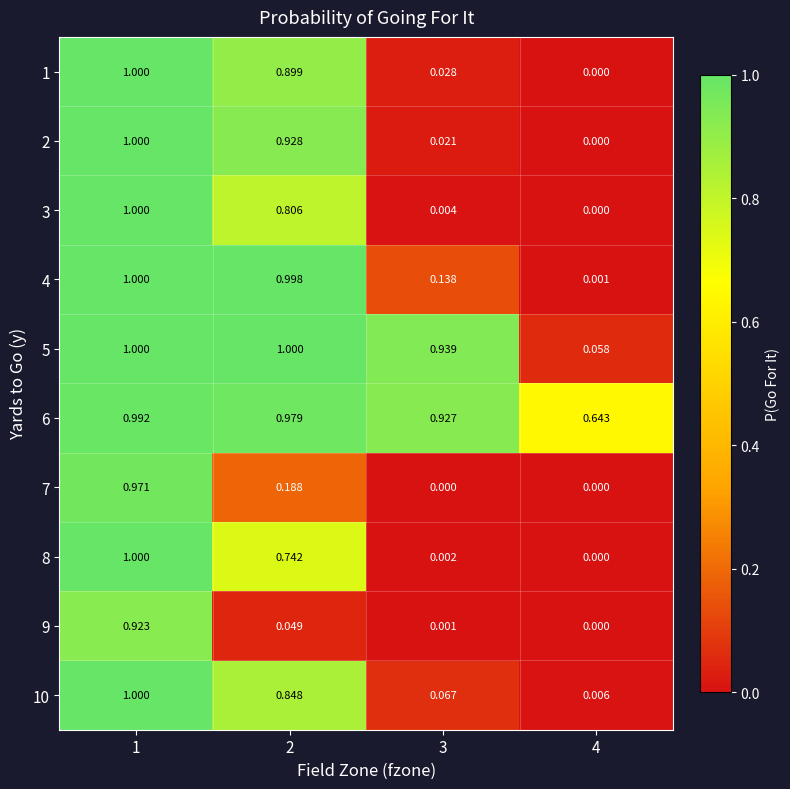

Rank the series at 2 from highest to lowest value.

5, 4, 6, 2, 1, 10, 3, 8, 7, 9